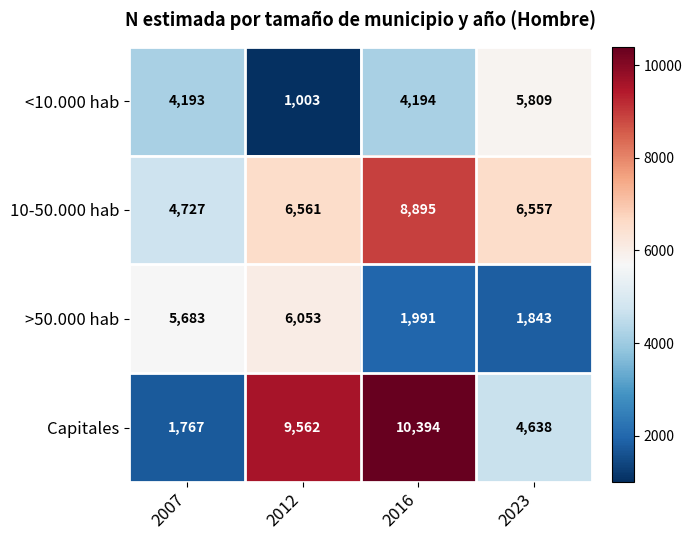

How many series are shown in this chart?

4